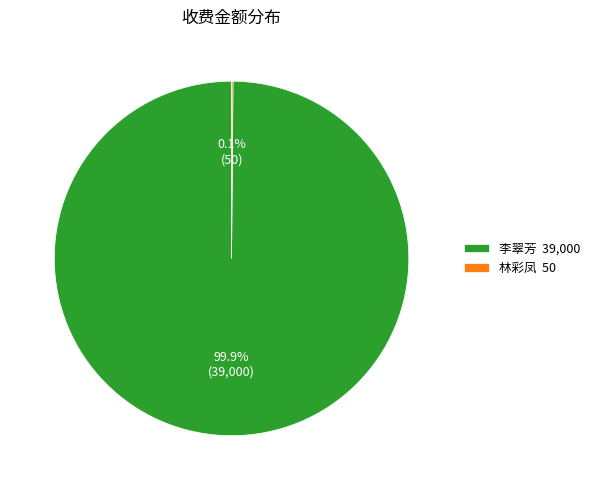

Which category has the biggest portion of the pie?

李翠芳